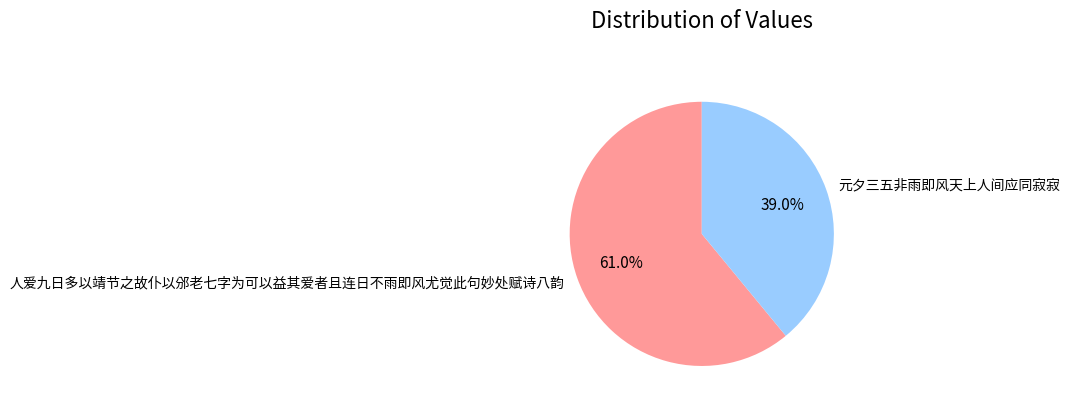

Rank the categories by value from lowest to highest.

元夕三五非雨即风天上人间应同寂寂, 人爱九日多以靖节之故仆以邠老七字为可以益其爱者且连日不雨即风尤觉此句妙处赋诗八韵